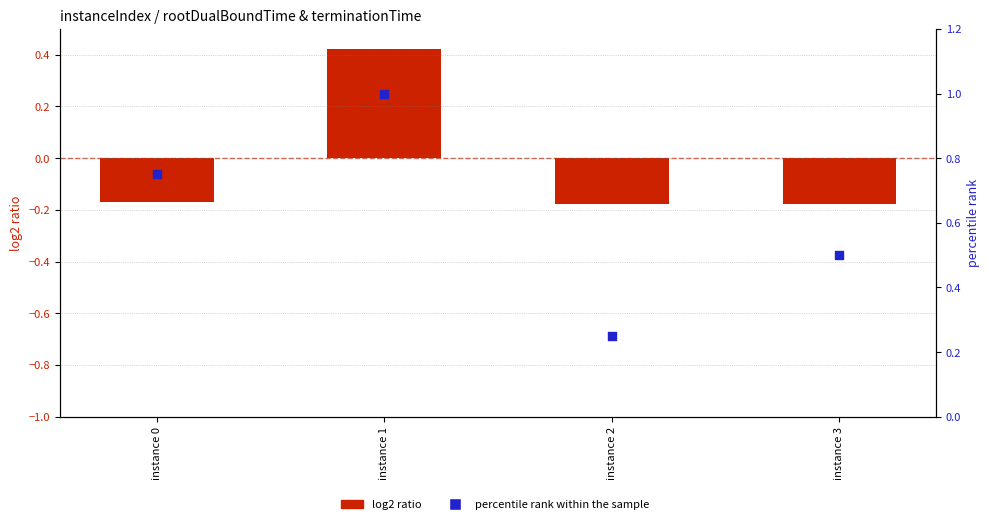

At which category is the sum across all series the highest?

instance 1